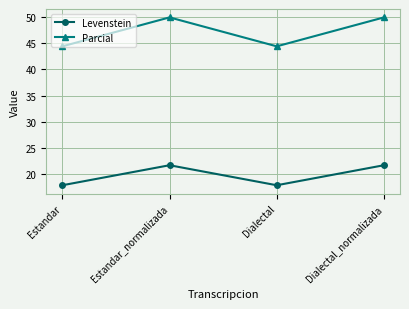

What is the approximate value of Parcial at Dialectal?

44.4